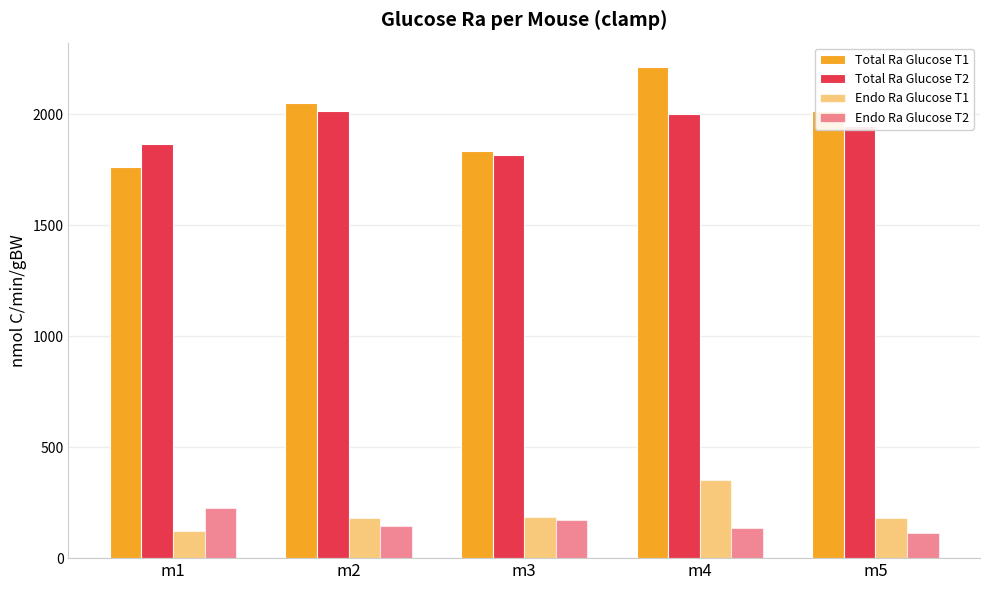

Which series has the largest range (max minus min)?

Total Ra Glucose T1